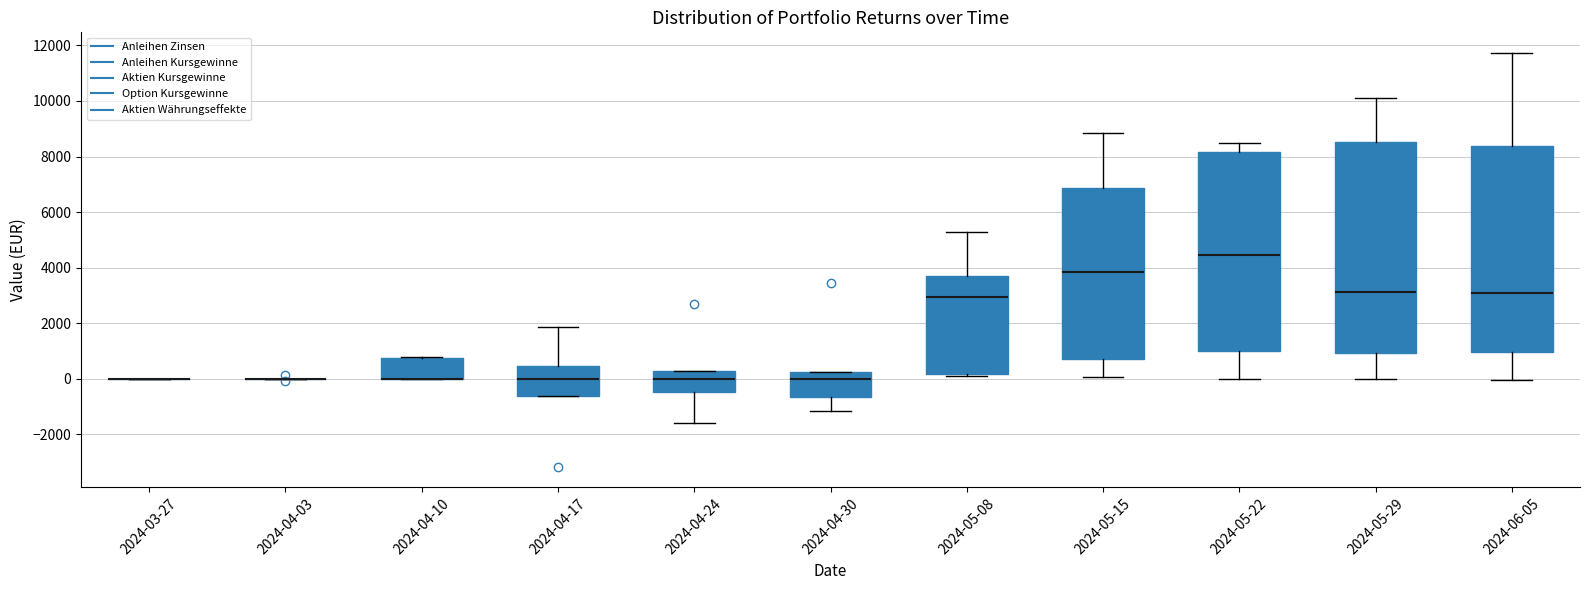

Reading left to right, read every box against the y-axis: the position of its median line, the range the box covers, and the ends of its whiskers. The values are not printed on the chart, so give them approximately, as read against the axis.

2024-03-27: box collapsed to a line at 0, whiskers 0 to 0
2024-04-03: box collapsed to a line at 0, whiskers 0 to 0
2024-04-10: median 0 (drawn on the box's lower edge), box 0 to 800, whiskers 0 to 800
2024-04-17: median 0, box -600 to 400, whiskers -600 to 1800
2024-04-24: median 0, box -400 to 200, whiskers -1600 to 200
2024-04-30: median 0, box -600 to 200, whiskers -1200 to 200
2024-05-08: median 3000, box 200 to 3800, whiskers 0 to 5200
2024-05-15: median 3800, box 800 to 6800, whiskers 0 to 8800
2024-05-22: median 4400, box 1000 to 8200, whiskers 0 to 8400
2024-05-29: median 3200, box 1000 to 8600, whiskers 0 to 10200
2024-06-05: median 3000, box 1000 to 8400, whiskers 0 to 11800